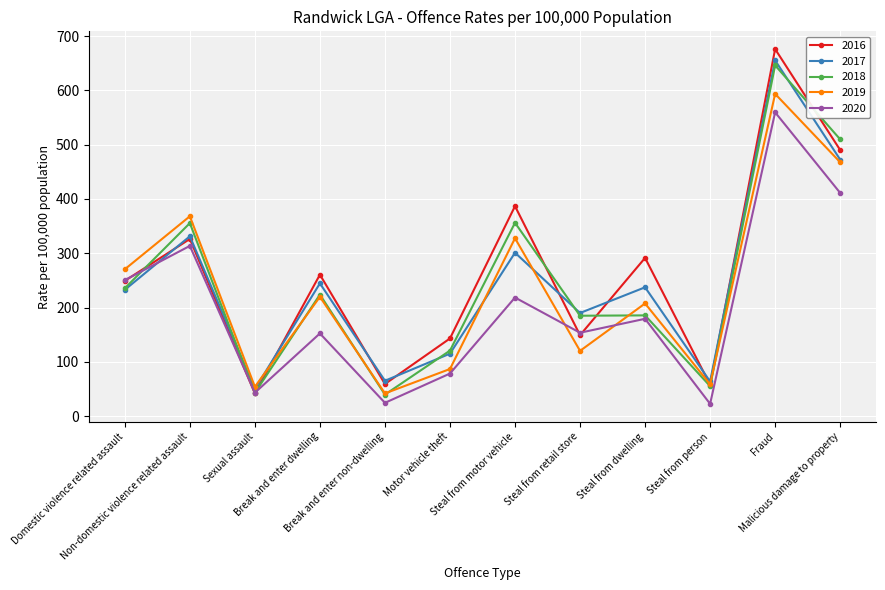

Where is 2019 nearest to the value 317?

Steal from motor vehicle